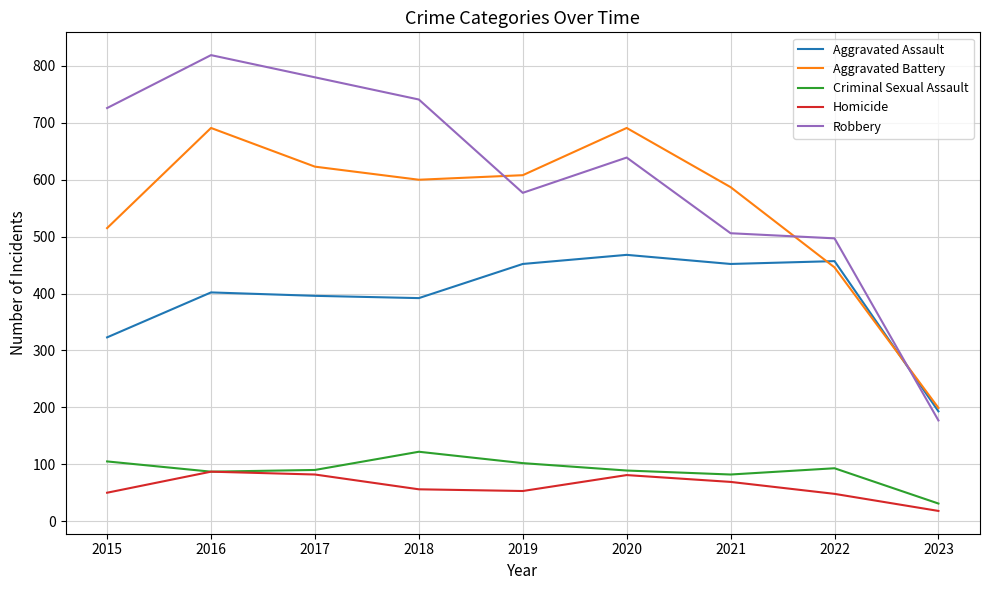

Between 2015 and 2018, which series saw the biggest shift?

Aggravated Battery